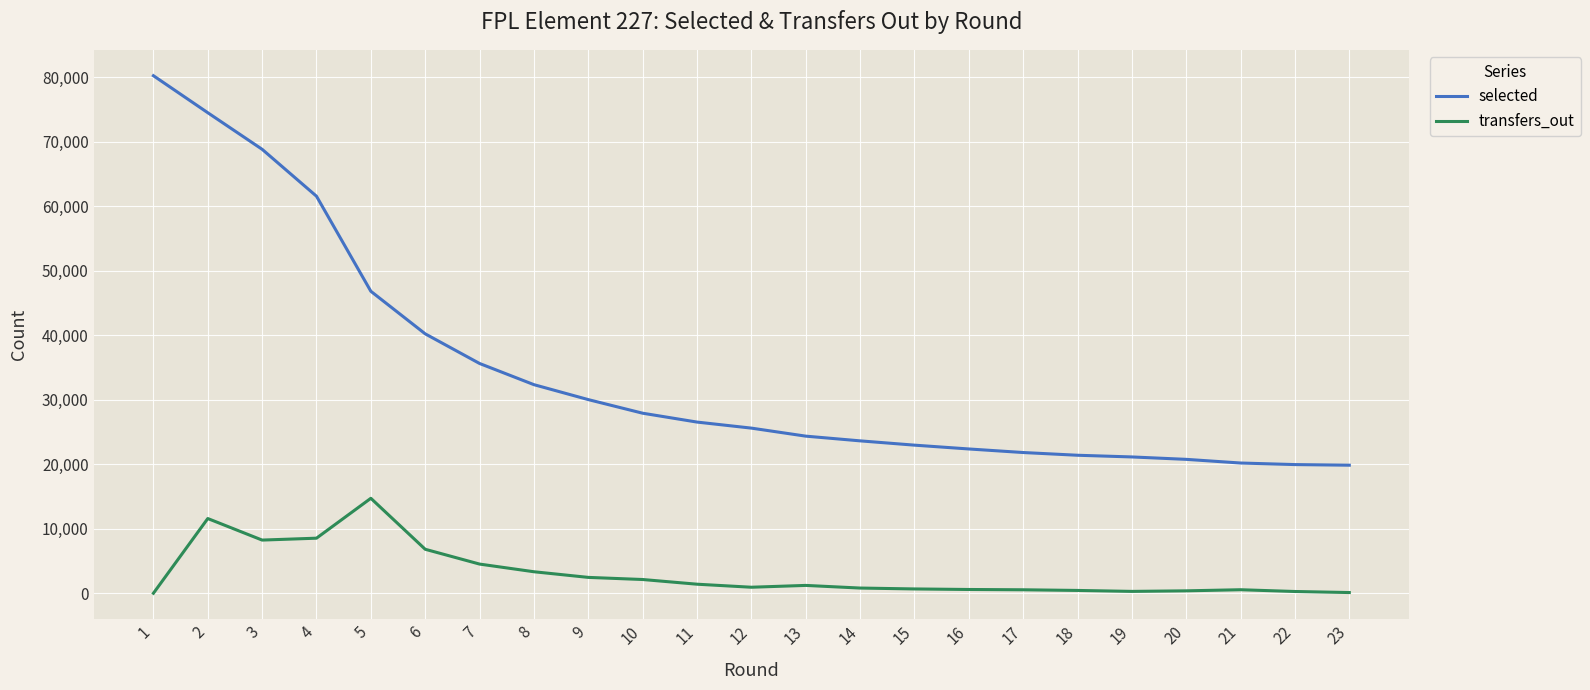

What is the sum of all transfers_out values?

70486